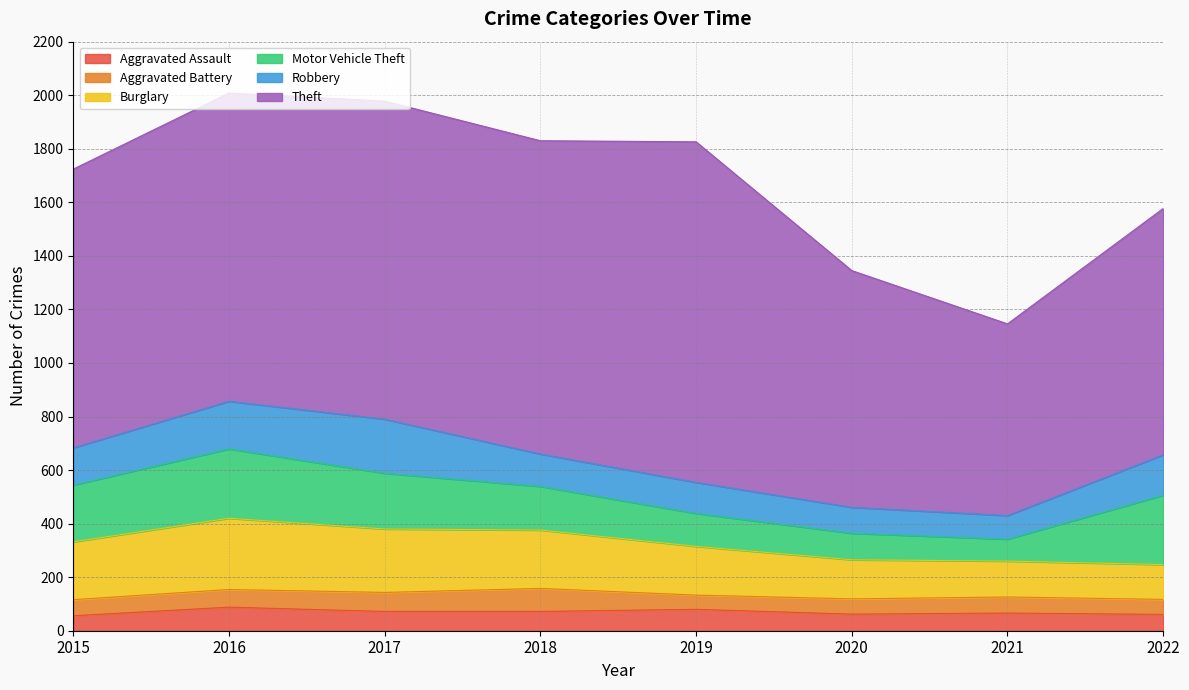

At 2016, list the series in order from smallest to largest.

Aggravated Battery, Aggravated Assault, Robbery, Motor Vehicle Theft, Burglary, Theft